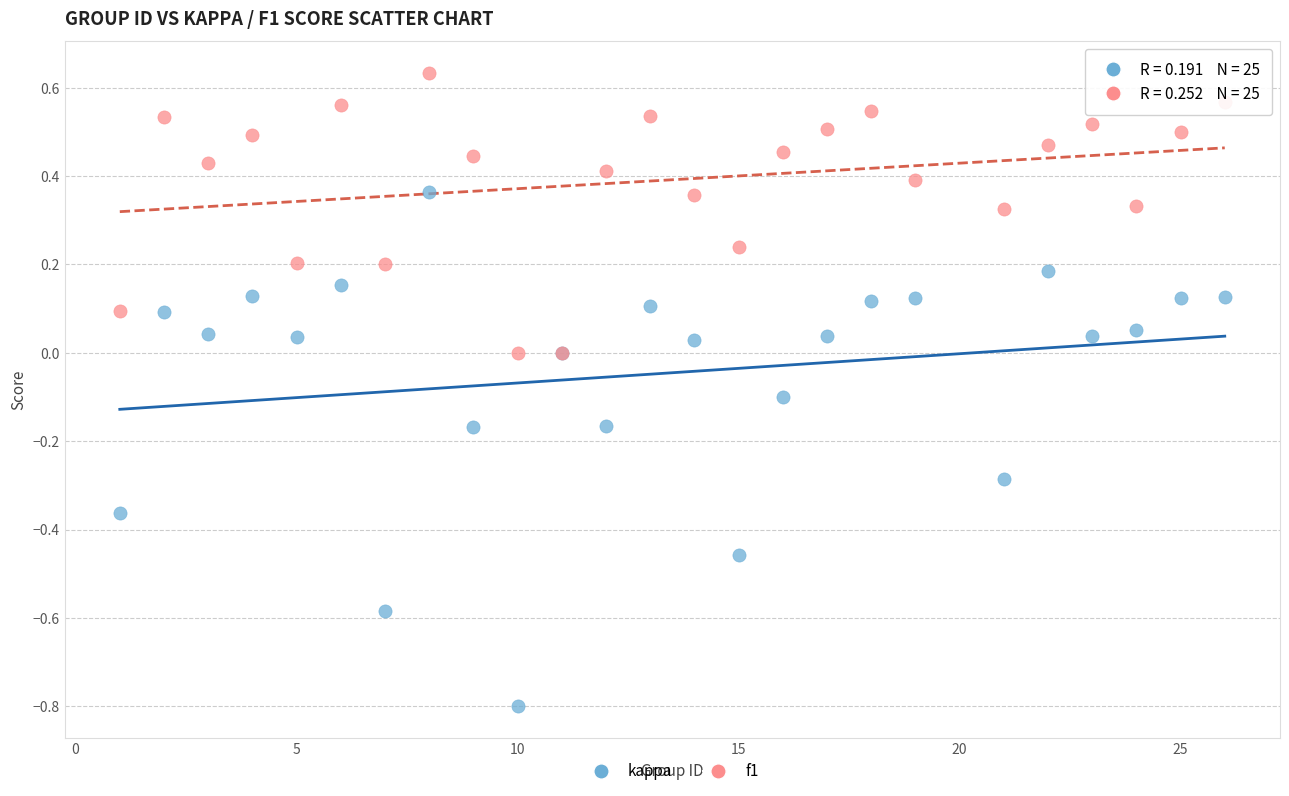

Which series has the widest spread of Y values?

kappa